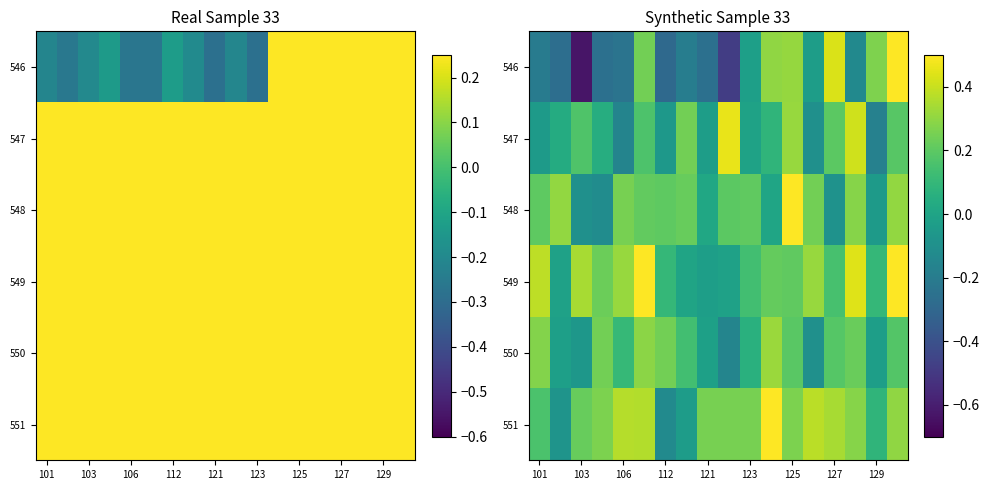

Rank the series by their maximum value, from highest to lowest.

551, 549, 546, 548, 547, 550